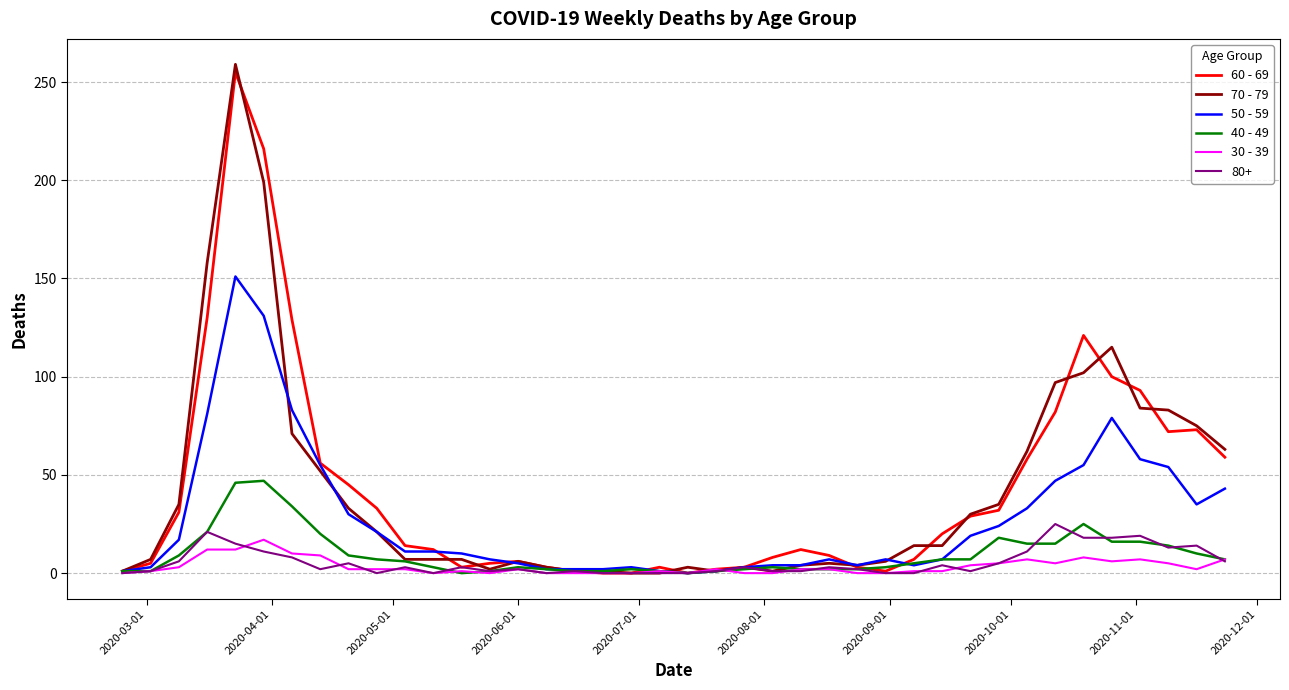

What is the difference between the second highest and minimum values in the 50 - 59 series?

131